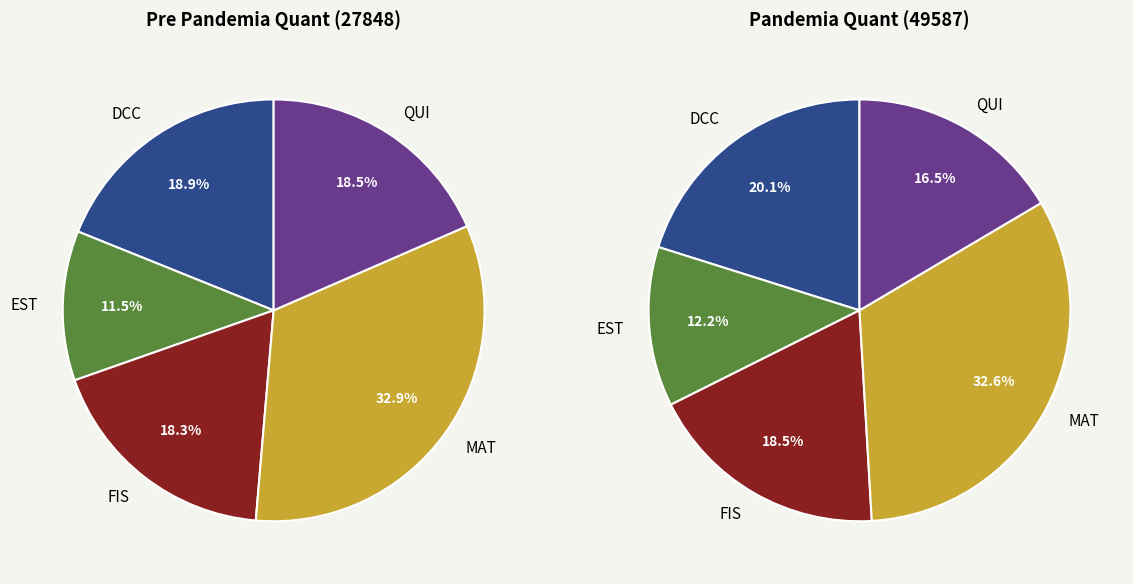

Is there any slice that represents more than half of the pie?

No